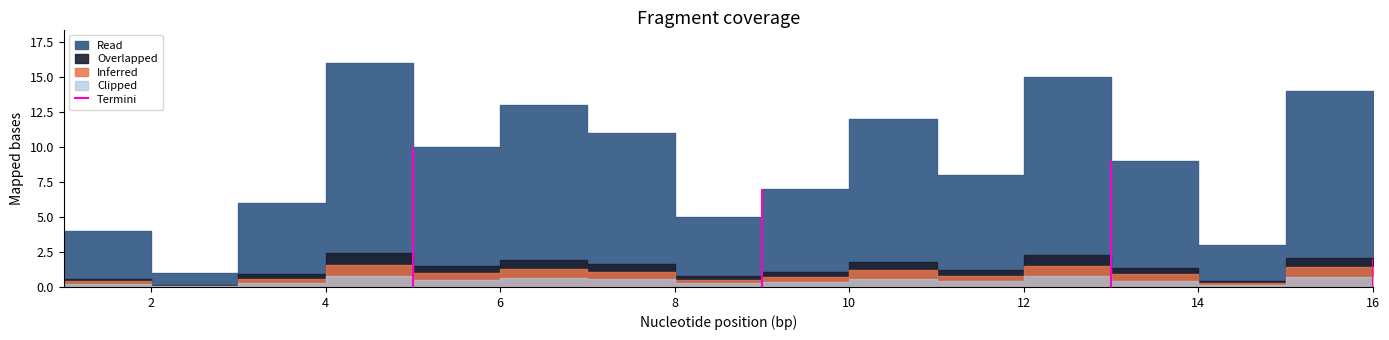

What is the maximum value shown in the chart?

16